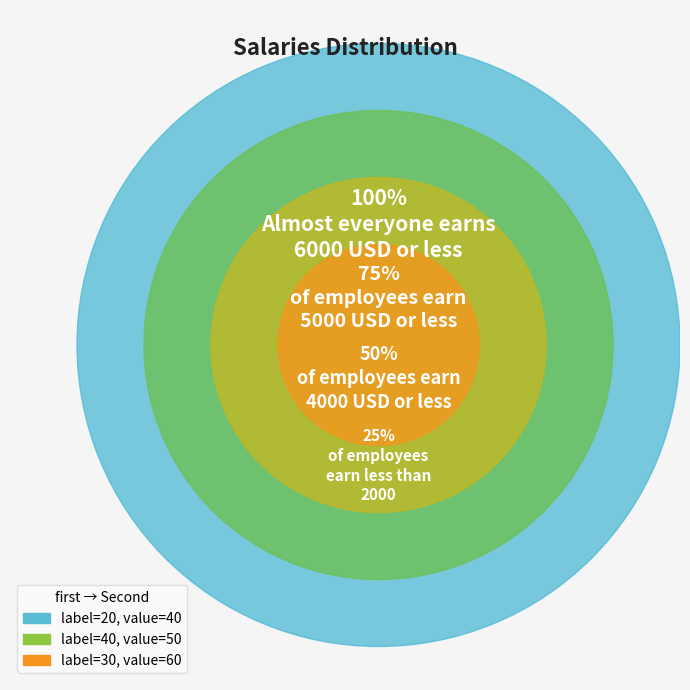

What is the change in value from 40 to 30?

+10